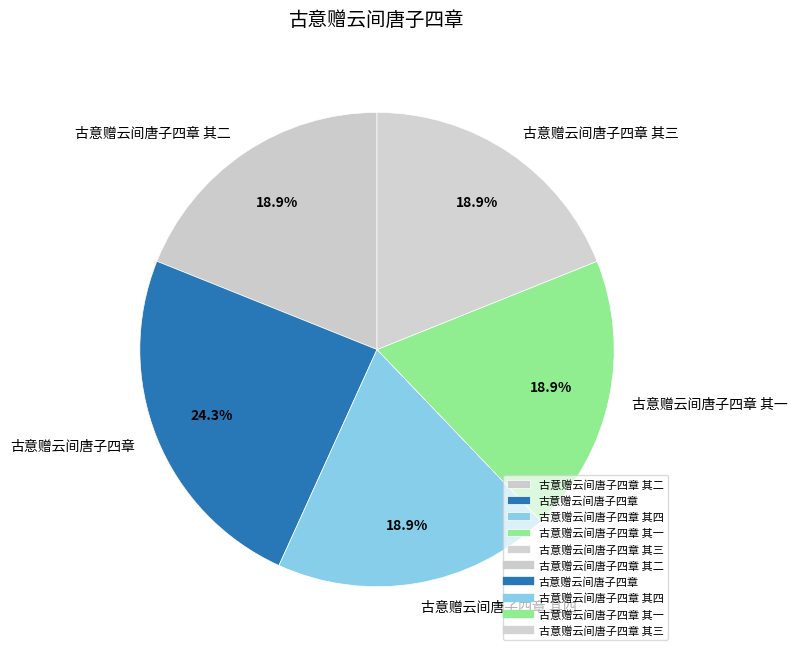

Count the number of slices in the pie.

5